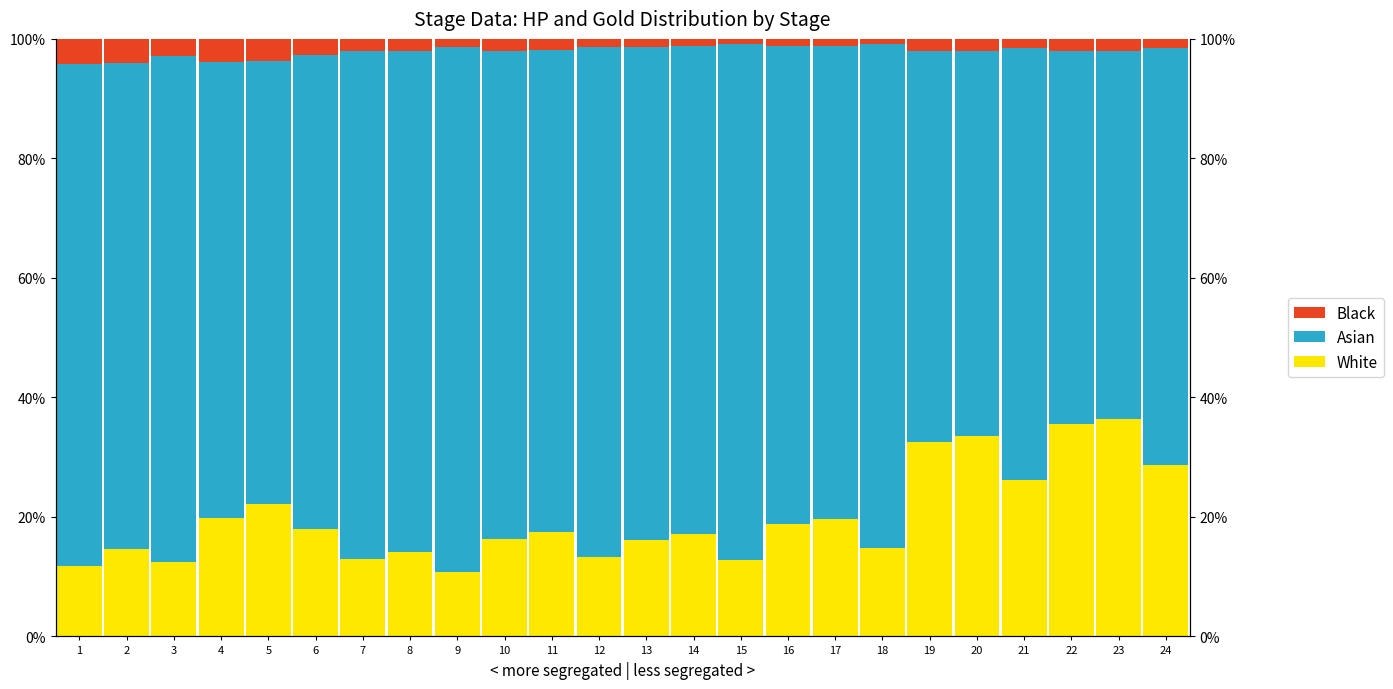

What is the lowest value of the Asian series?

61.6